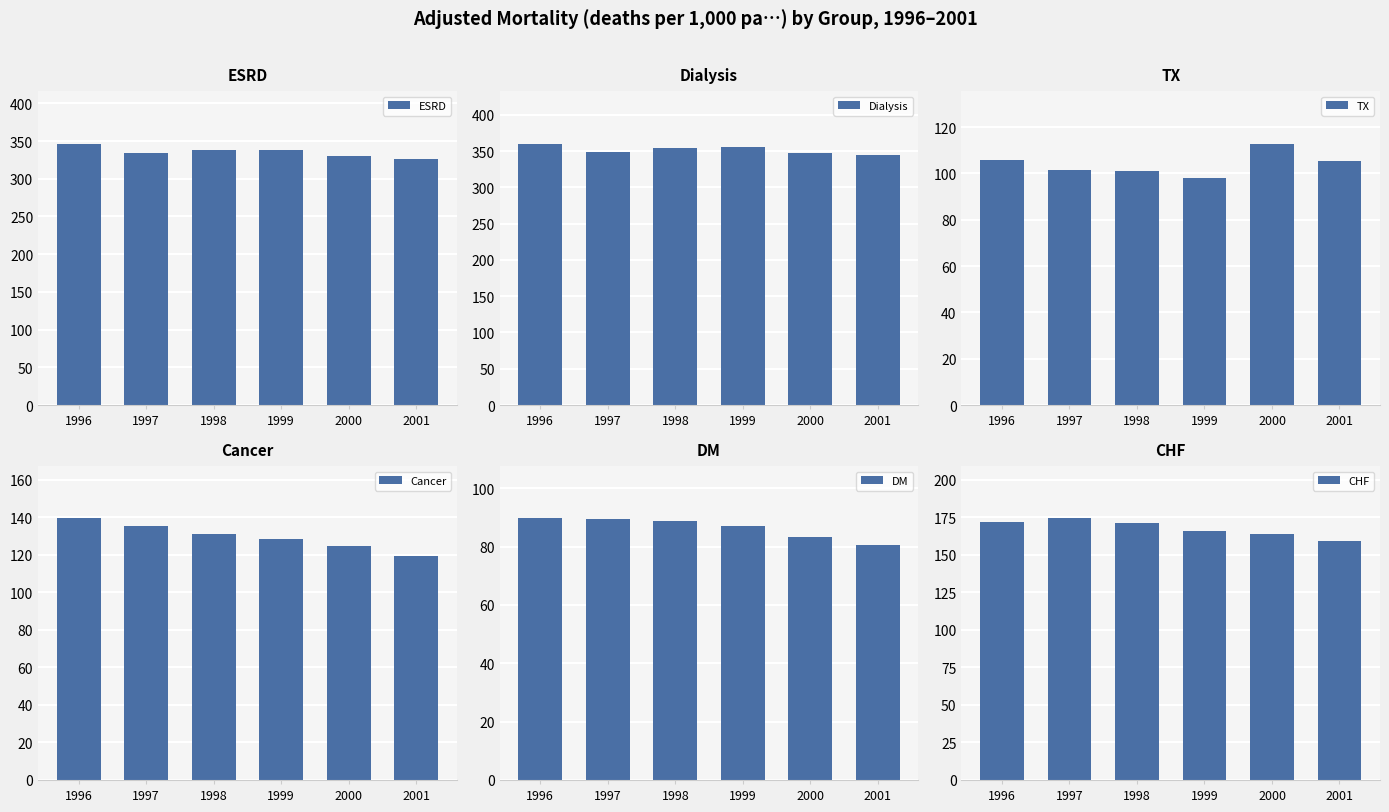

Reading left to right, transcribe all the data shown in this chart.

ESRD: 1996=346.6	1997=334.4	1998=338.5	1999=338.6	2000=329.7	2001=325.8
Dialysis: 1996=360.4	1997=349.1	1998=353.7	1999=355.6	2000=347.1	2001=344.9
TX: 1996=105.7	1997=101.4	1998=101.2	1999=98.1	2000=112.9	2001=105.5
Cancer: 1996=139.2	1997=135.4	1998=131.2	1999=128.4	2000=124.7	2001=119.5
DM: 1996=89.6	1997=89.6	1998=88.8	1999=87.0	2000=83.5	2001=80.7
CHF: 1996=172.2	1997=174.3	1998=171.1	1999=166.2	2000=164.0	2001=159.2